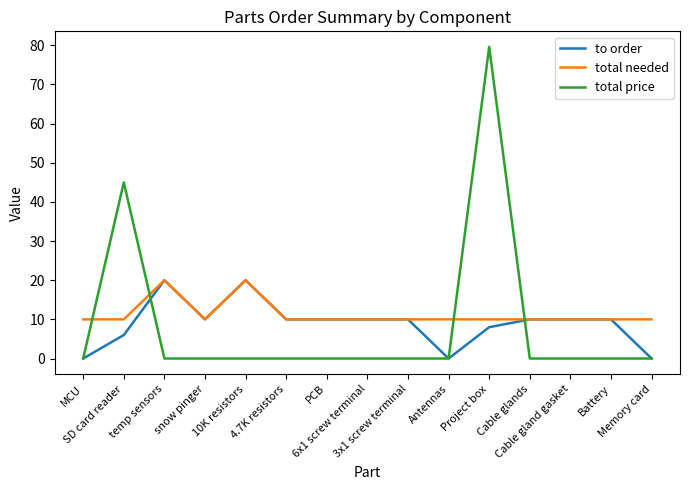

Where do total price and total needed first cross each other?

MCU and SD card reader